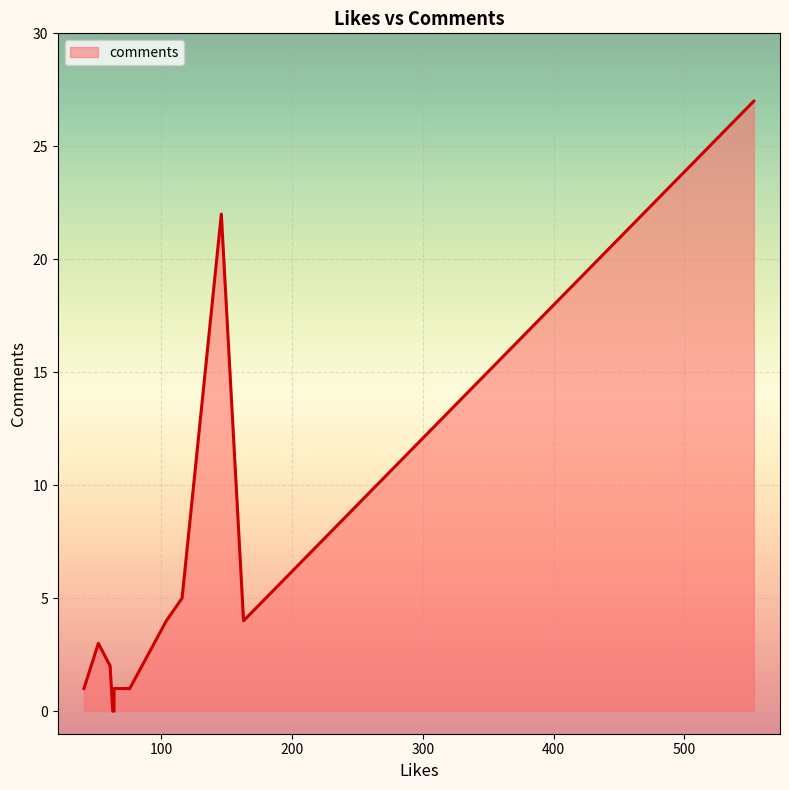

How many lines are shown in the chart?

1